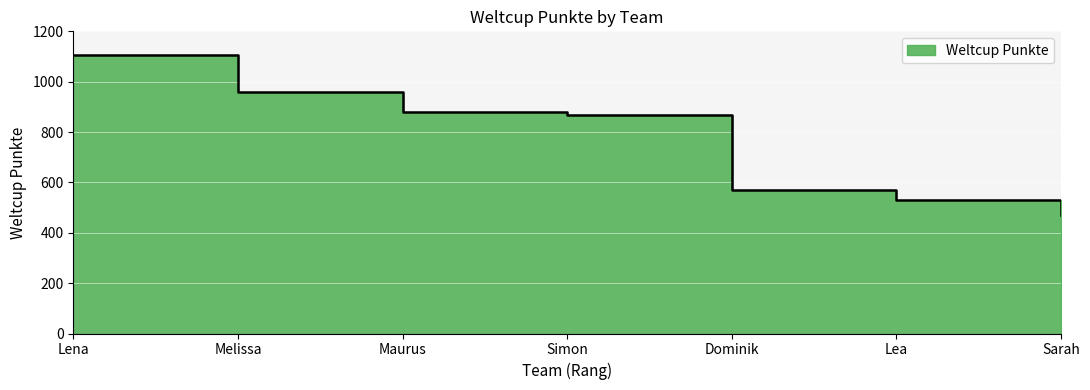

Approximately how many times larger is the value at Sarah compared to Lena?

0.4